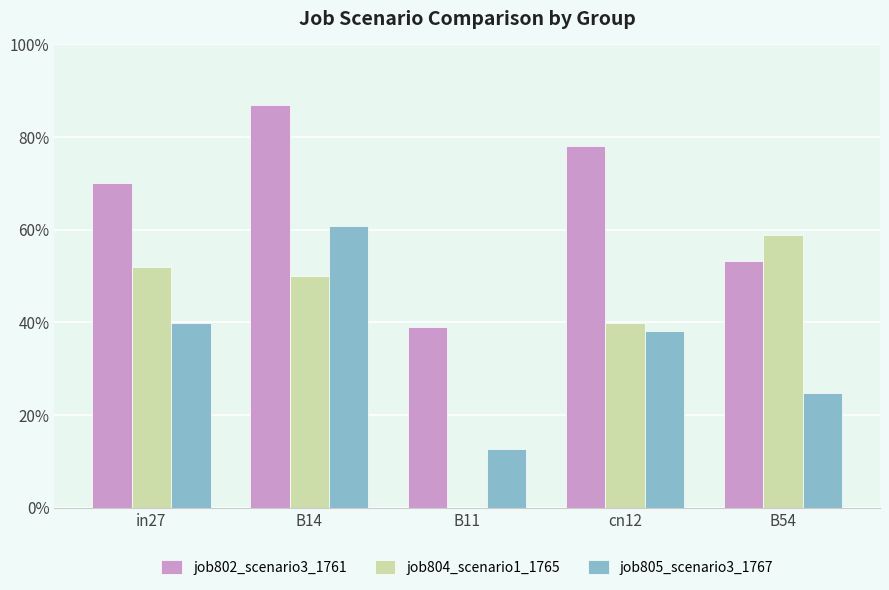

Rank the series at cn12 from highest to lowest value.

job802_scenario3_1761, job804_scenario1_1765, job805_scenario3_1767